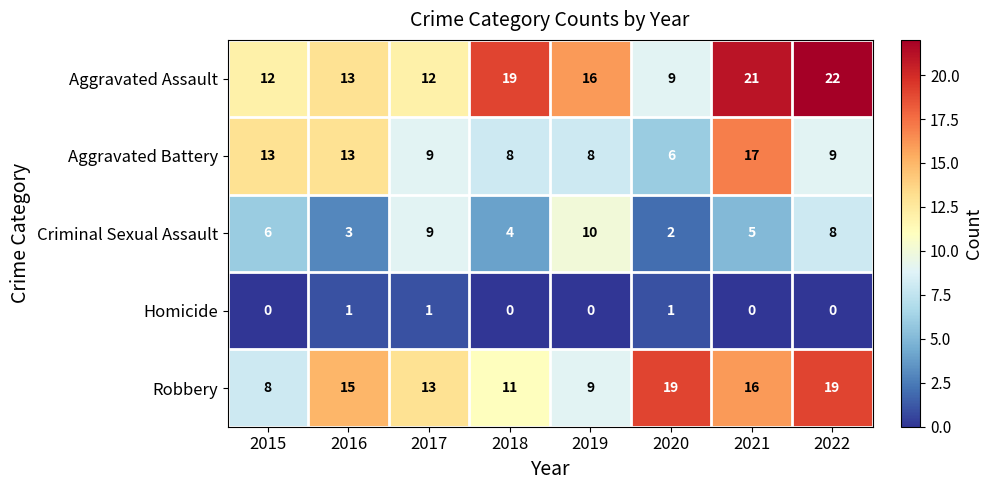

The value of Aggravated Assault at 2018 is 9. True or false?

False